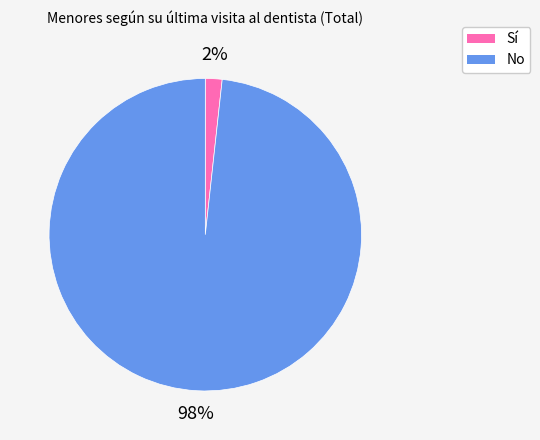

How many slices are in this pie chart?

2